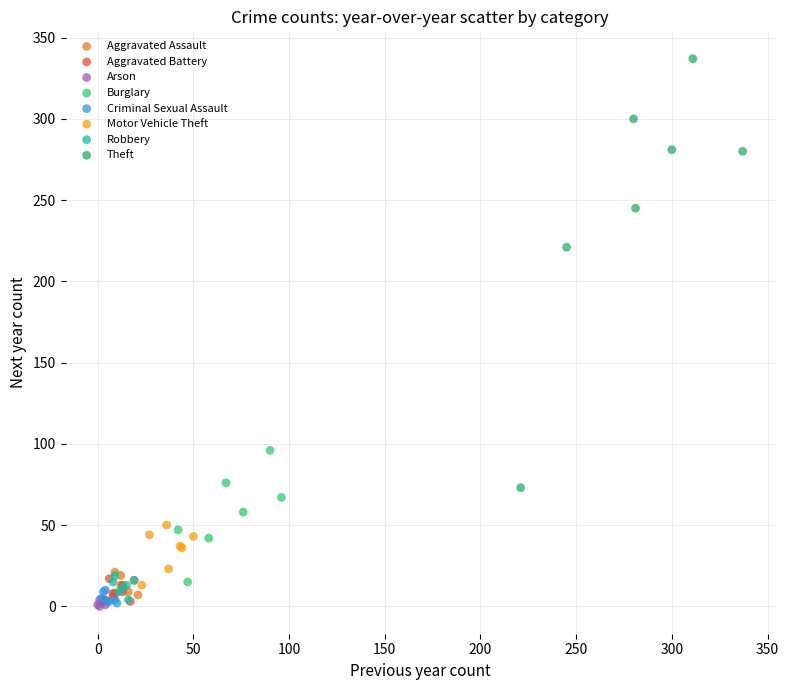

Which series has the largest Y range (max minus min)?

Theft